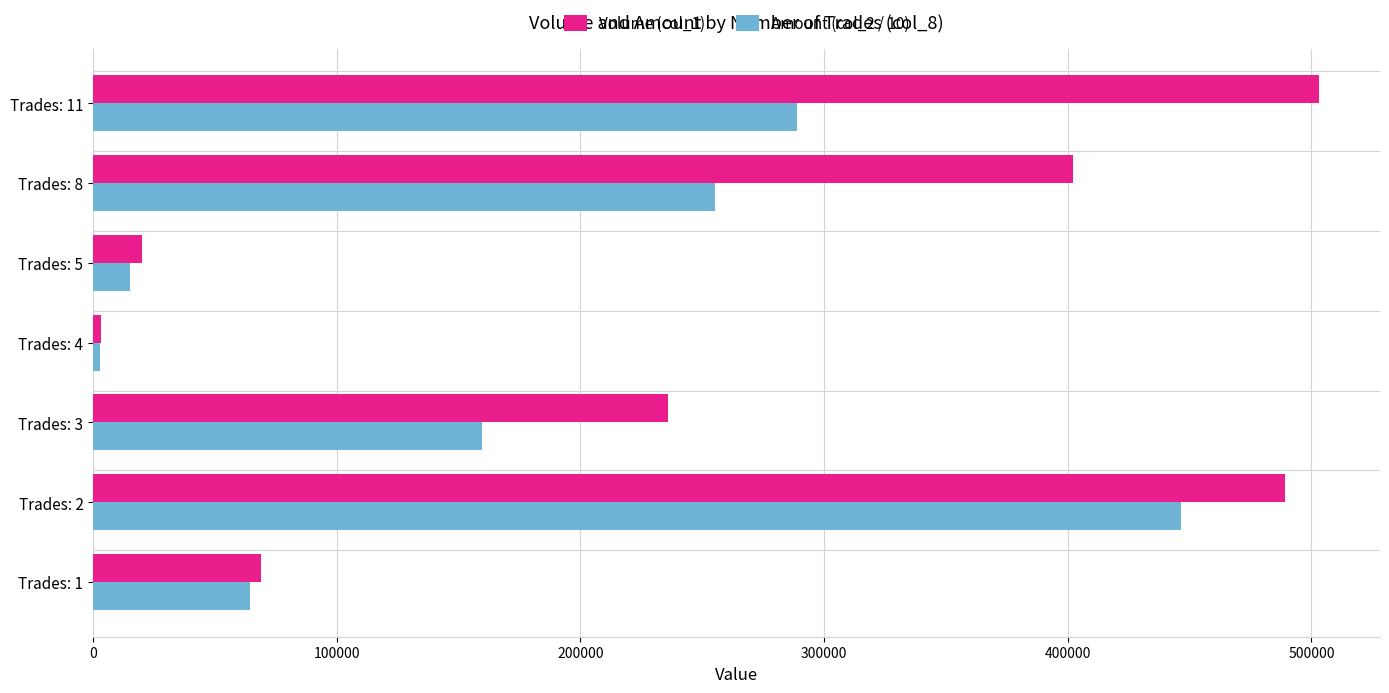

What is the minimum value shown in the chart?

2595